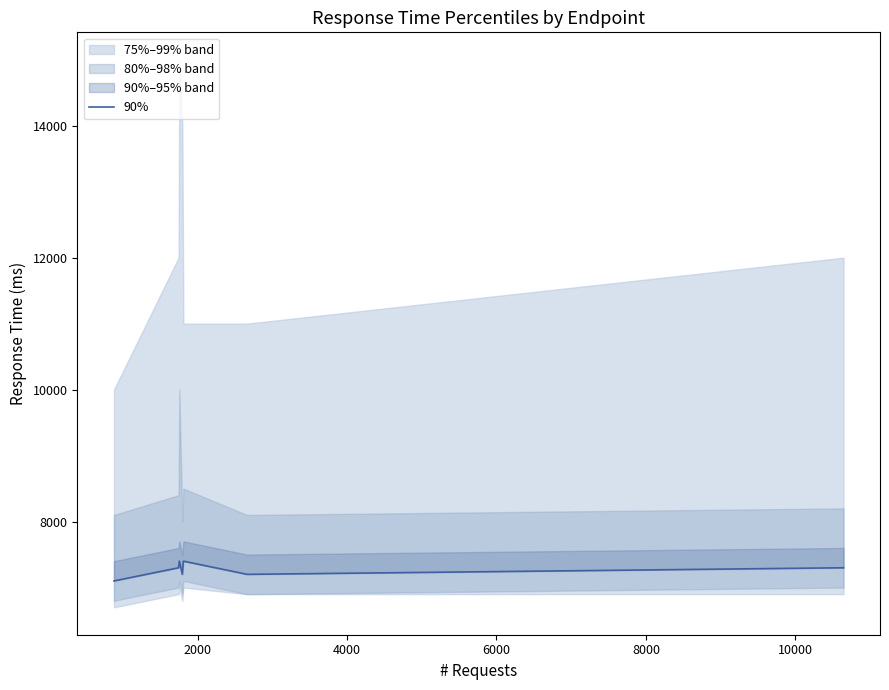

Does the chart have visible grid lines?

No